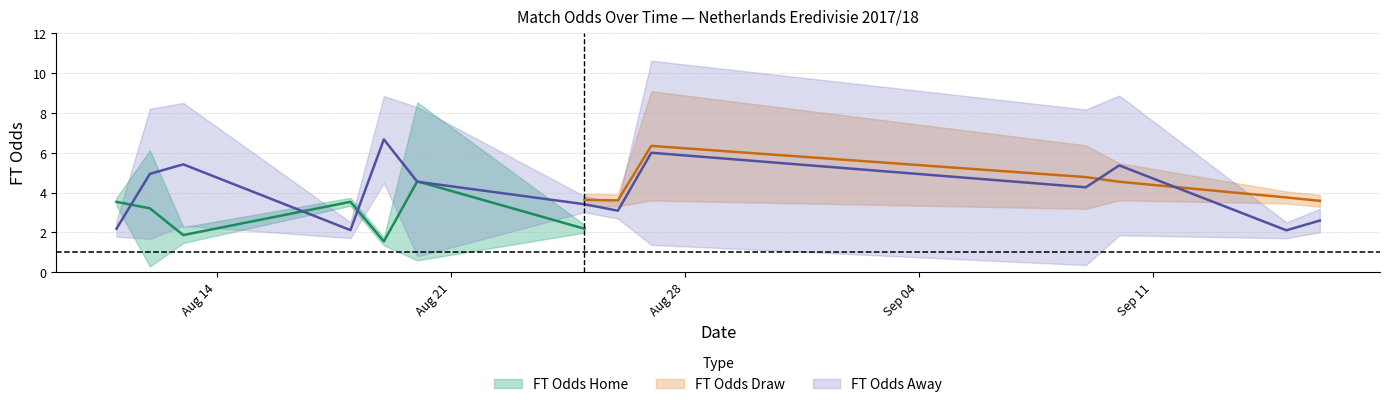

Is the value of FT_Odds_H at 2 greater than the value of FT_Odds_A at 37?

No